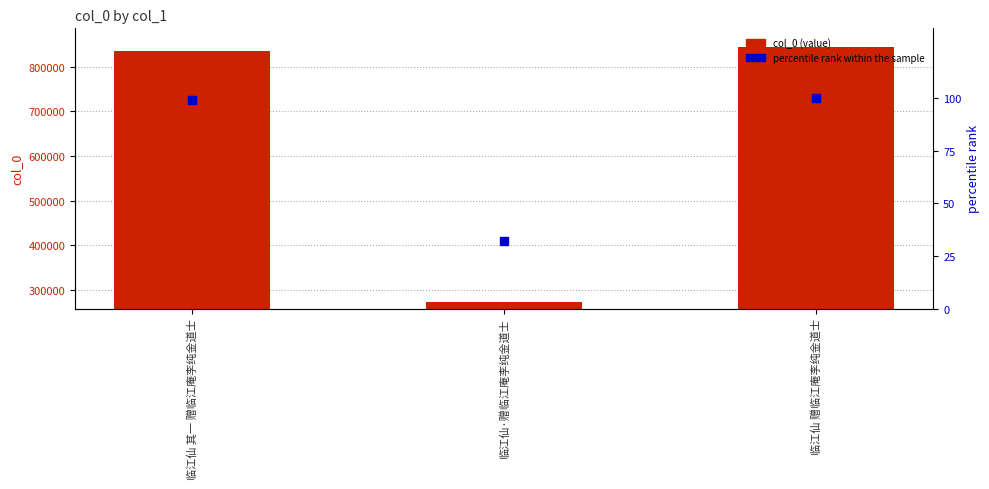

Which series reaches the maximum Y coordinate?

col_0